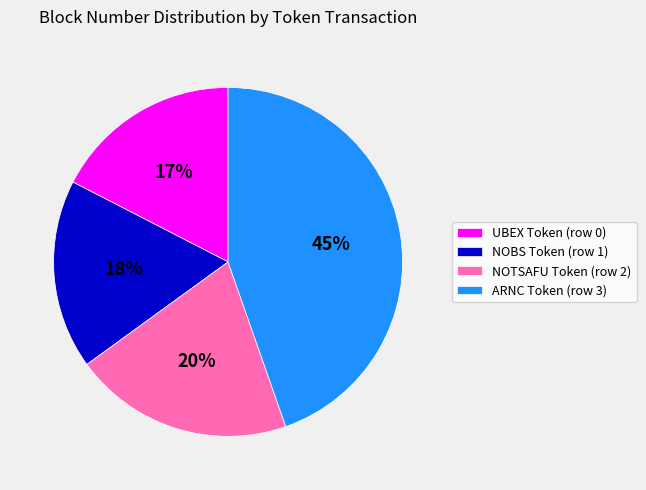

Between NOTSAFU Token (row 2) and ARNC Token (row 3), which is larger?

ARNC Token (row 3)